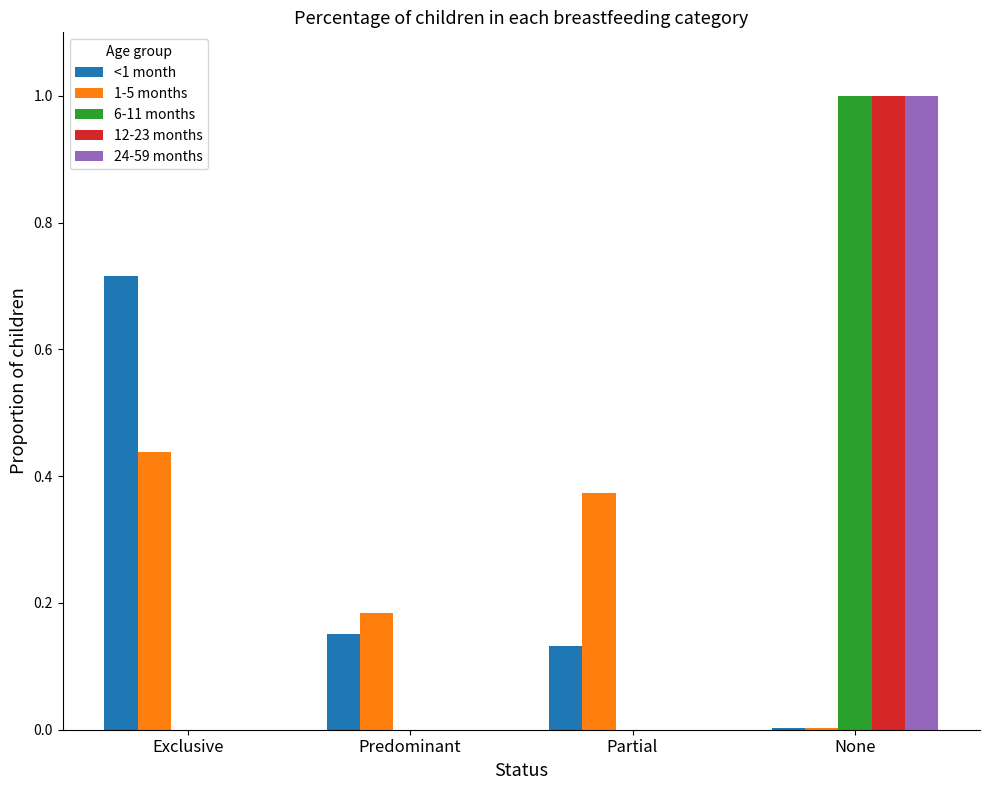

What is the total value across all series at None?

3.0